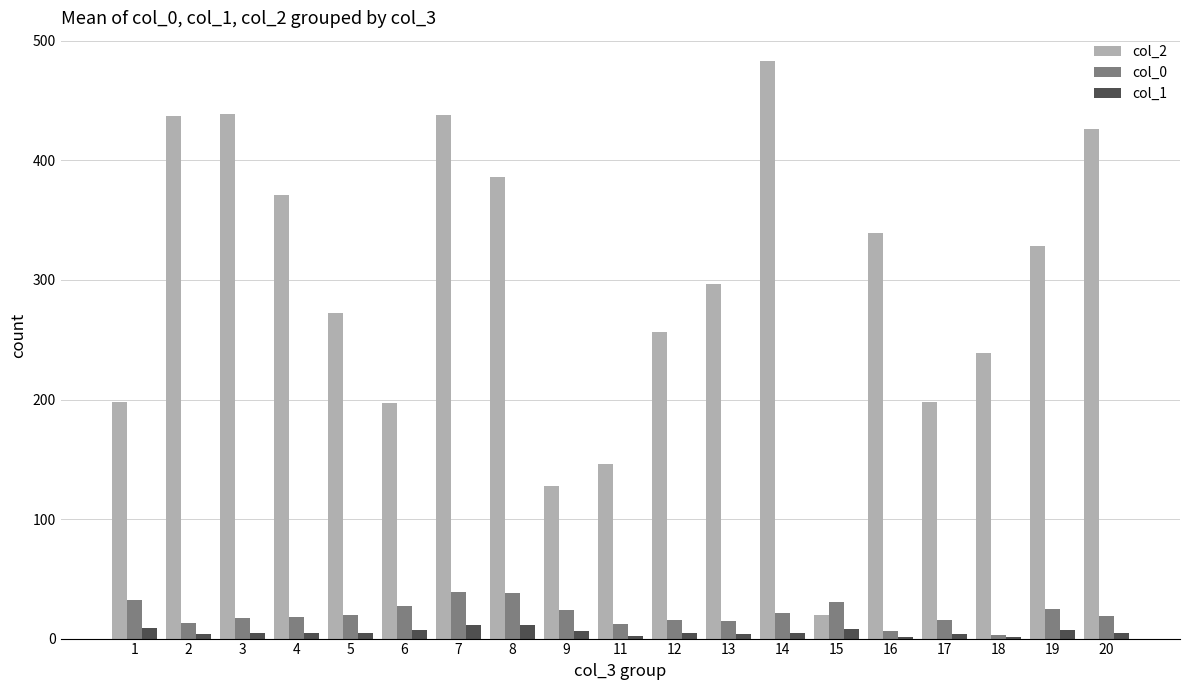

What is the highest value of the col_0 series?

39.0